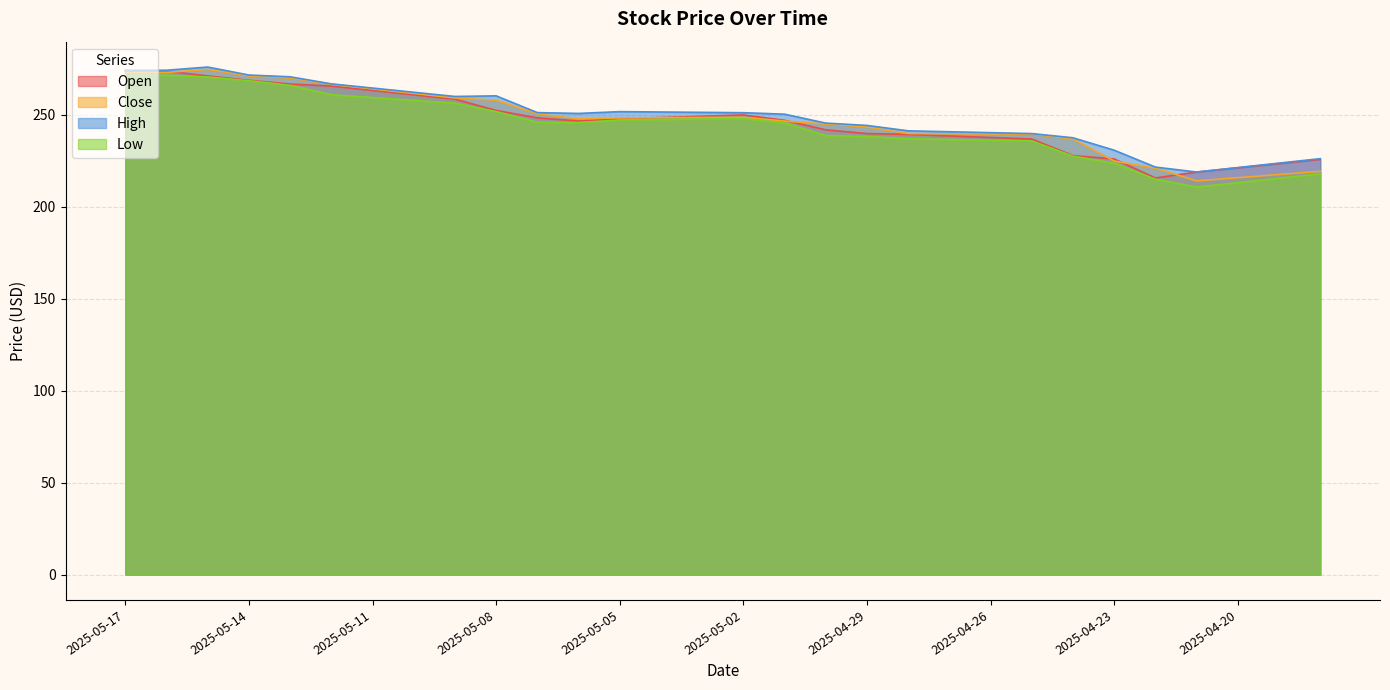

What is the minimum value for High?

218.9